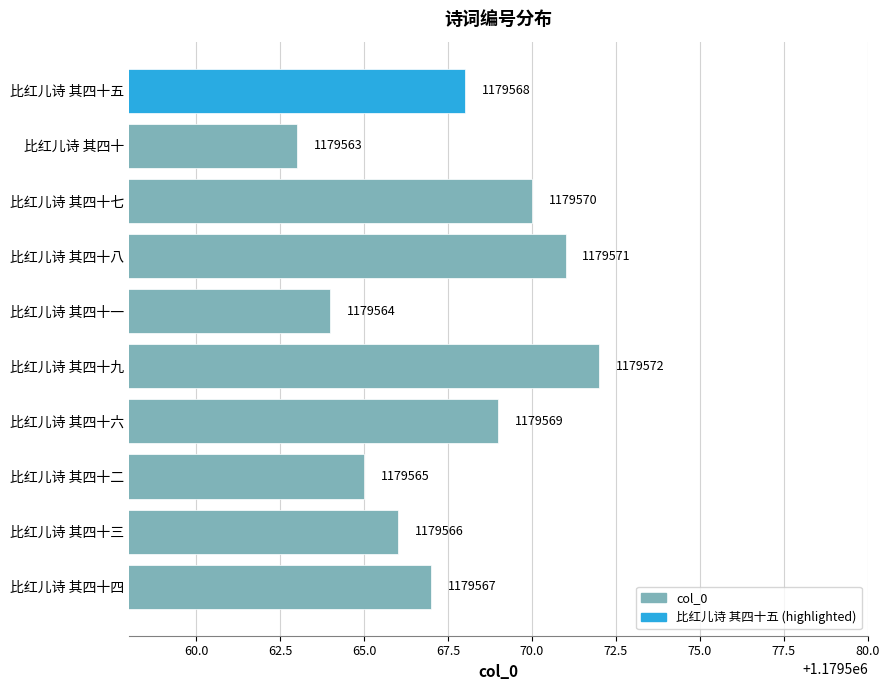

Is it true that the value at 比红儿诗 其四十一 is 679263?

False